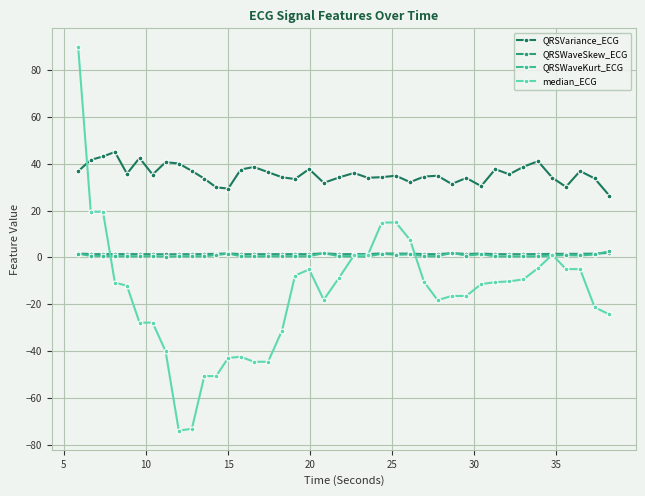

How many intersections are there between QRSVariance_ECG and median_ECG?

1